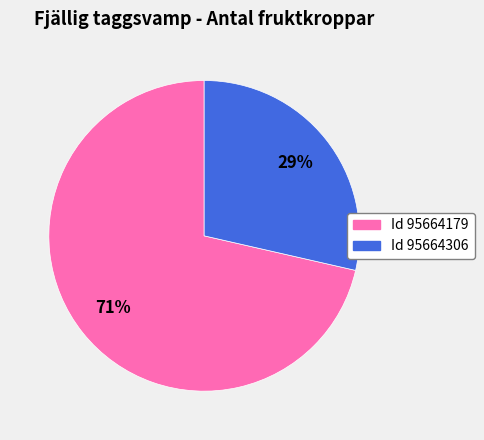

To the nearest percent, what is the average slice percentage?

50%